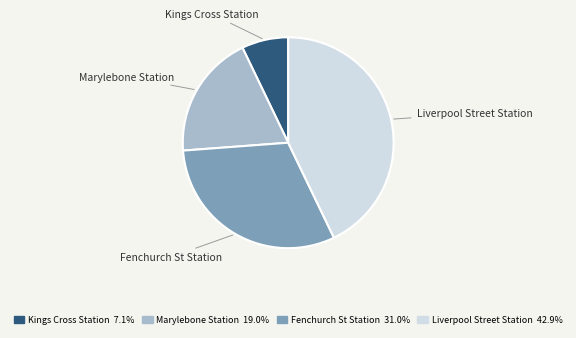

How many segments does this pie chart have?

4